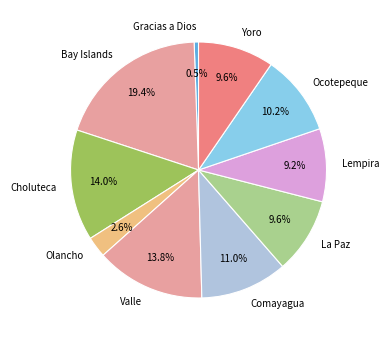

To the nearest percent, what portion does La Paz represent?

10%